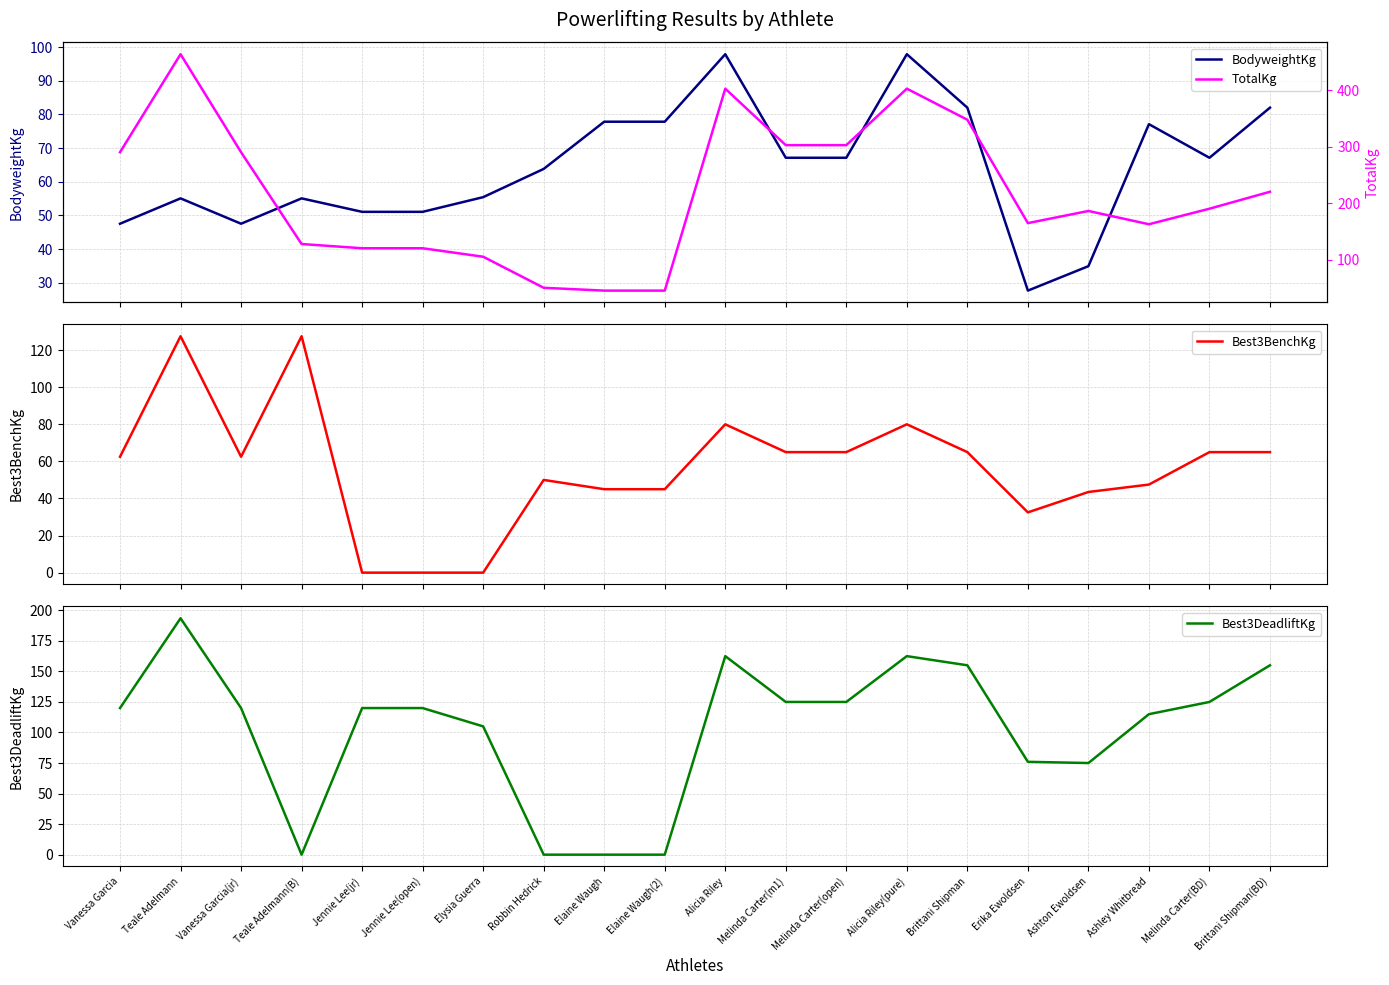

What is the difference between the maximum and second lowest values in the Best3DeadliftKg series?

193.5